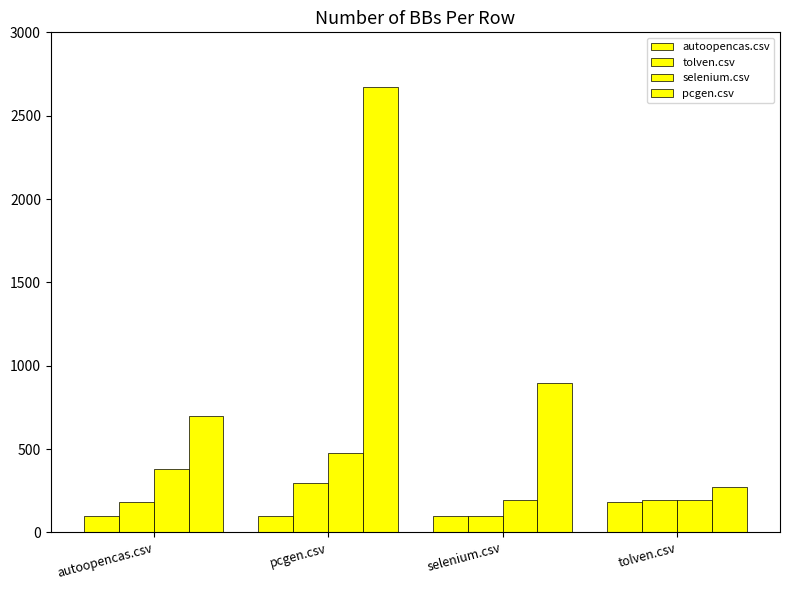

How many distinct data groups are displayed?

4